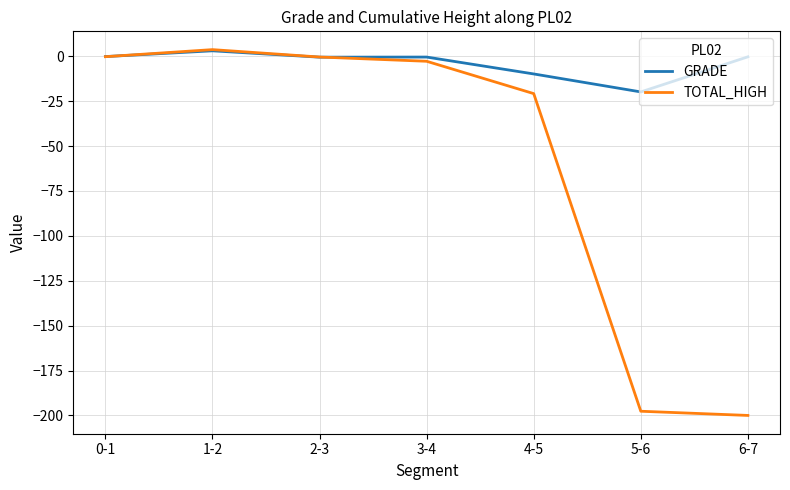

Is the value of TOTAL_HIGH at 0-1 greater than the value of GRADE at 4-5?

Yes